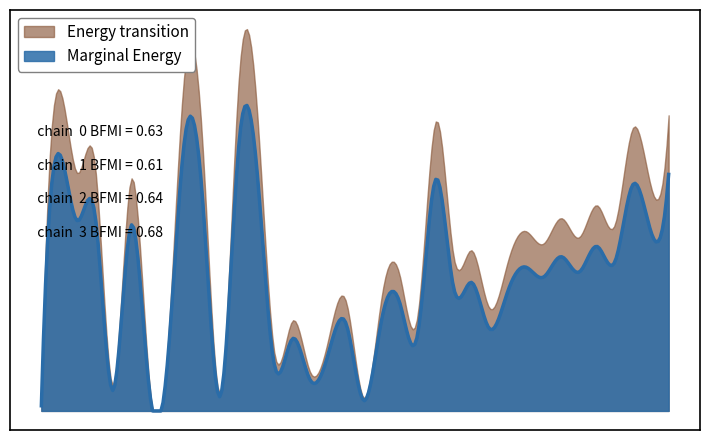

Does the chart display data point markers on the line(s)?

No